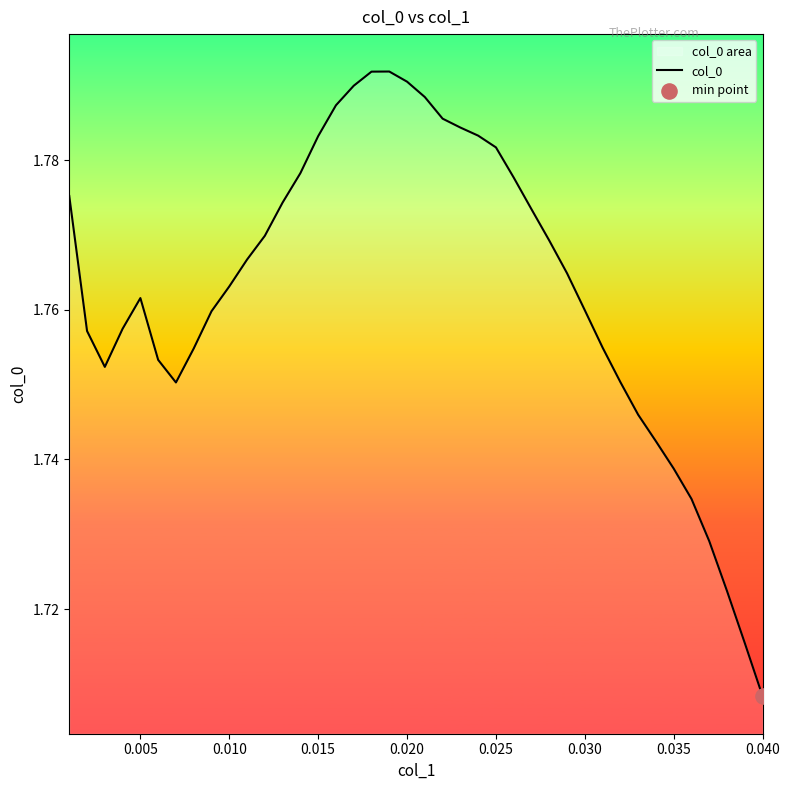

At which label is the value closest to 1?

0.040